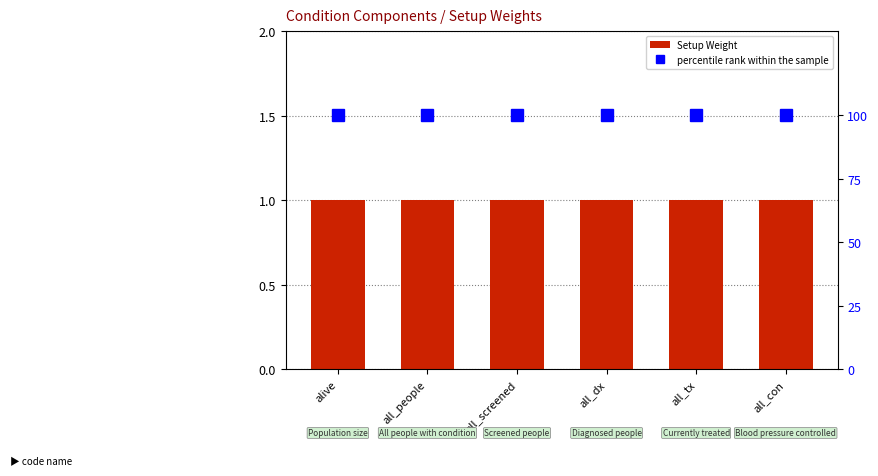

Does the chart contain stacked bars?

No